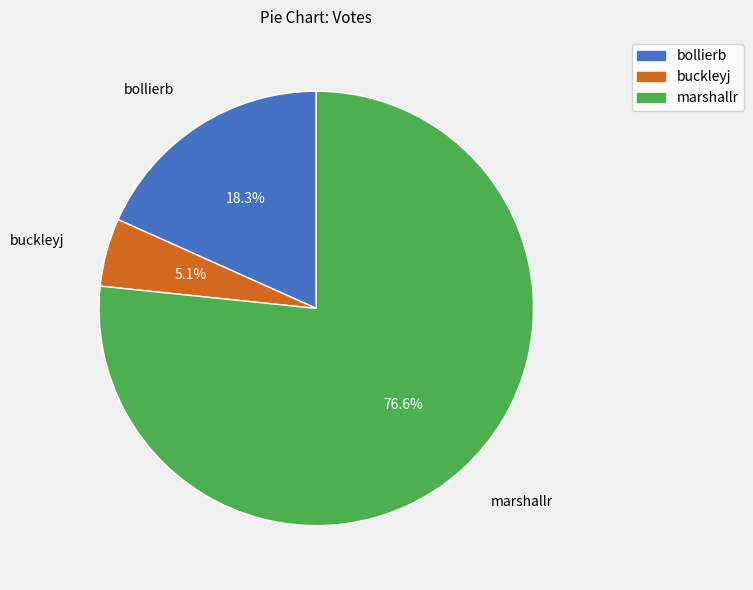

Which slice represents more than half of the pie?

marshallr